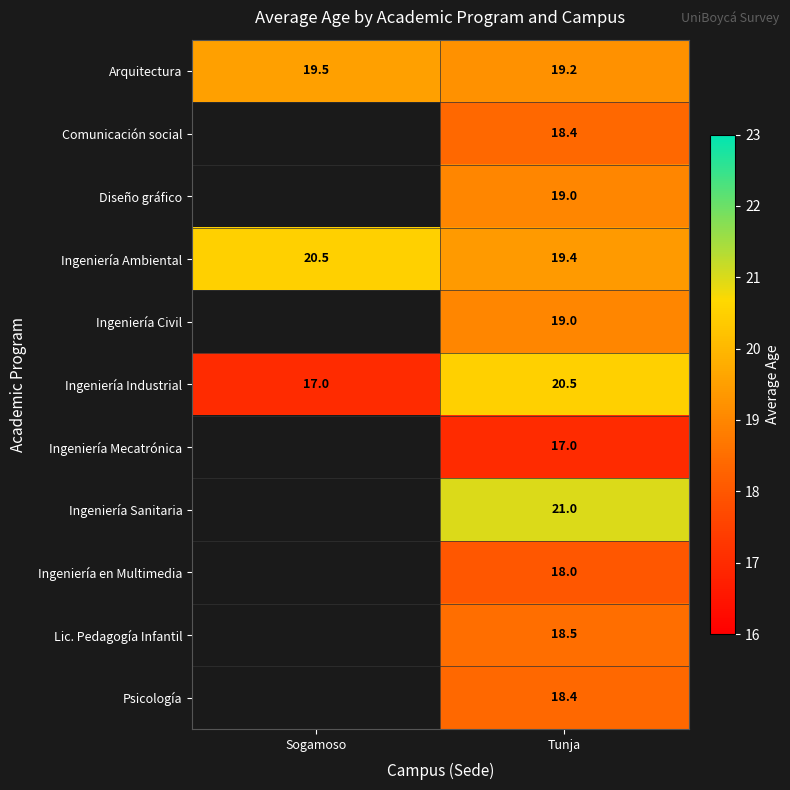

What is the sum of all Ingeniería Ambiental values?

39.9